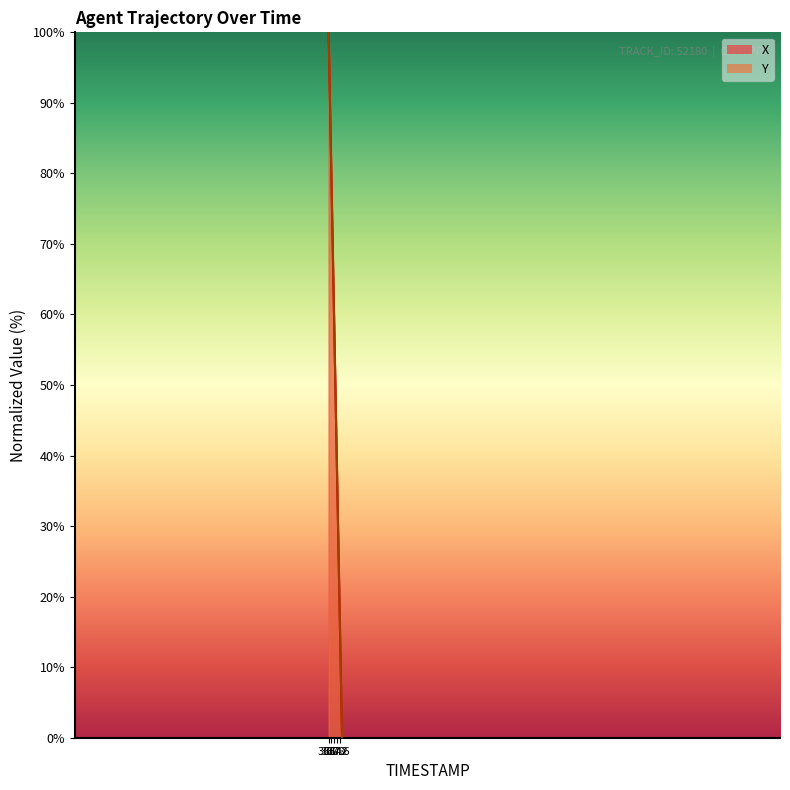

What is the difference between the highest and lowest values at 36.4?

0.1